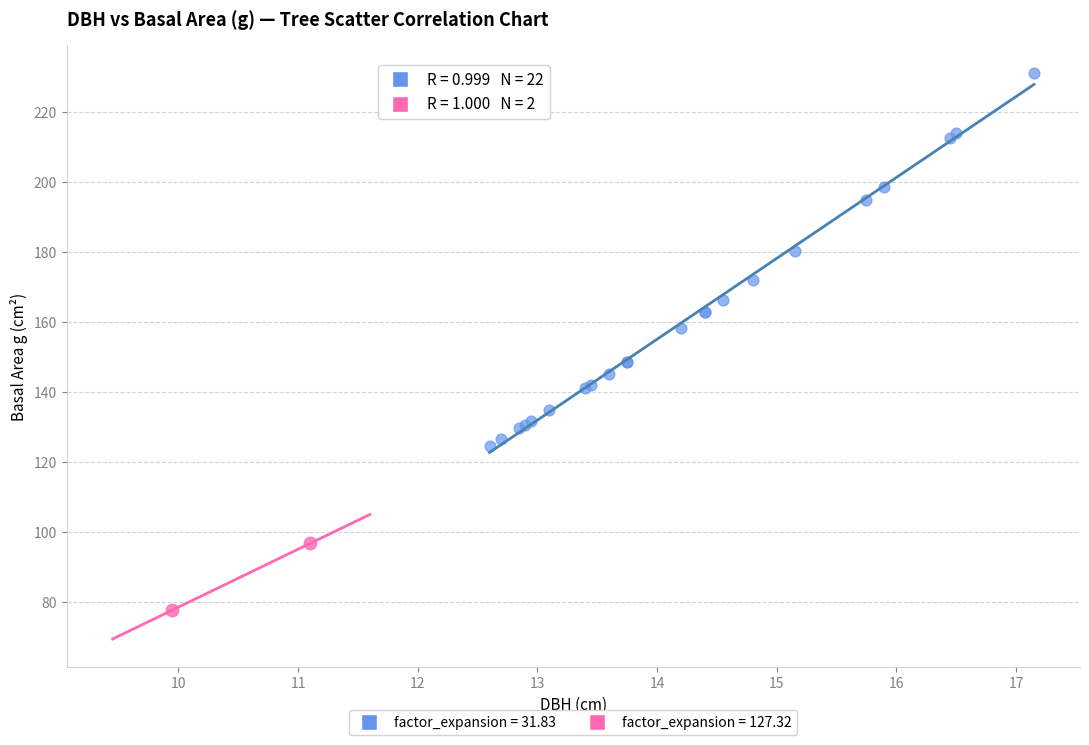

What are all the series names shown in the legend?

factor_expansion = 31.83, factor_expansion = 127.32